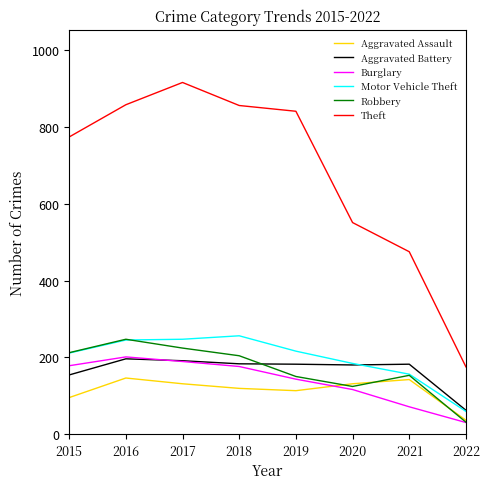

Read the Burglary value at 2020.

116